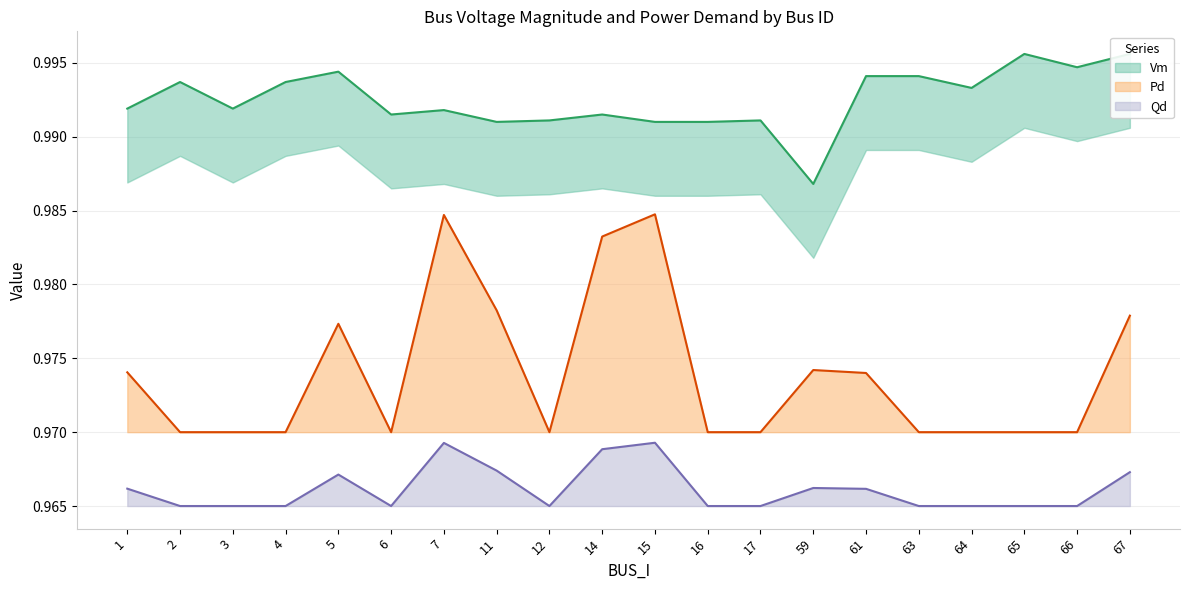

True or false: Pd has a value of 1.0 at 14.

True